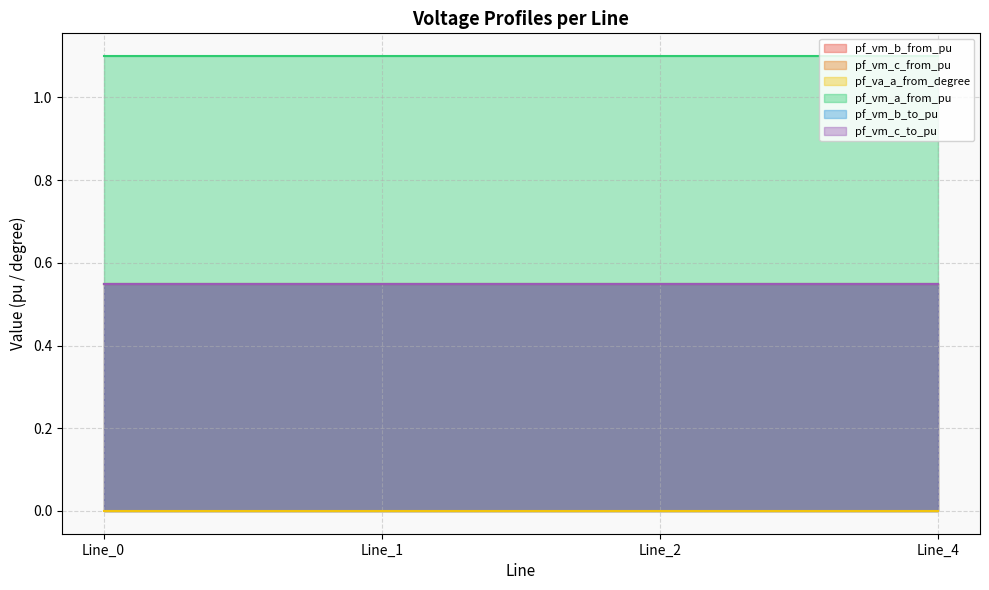

The pf_vm_a_from_pu series shows 1.5 at Line_0. True or false?

False